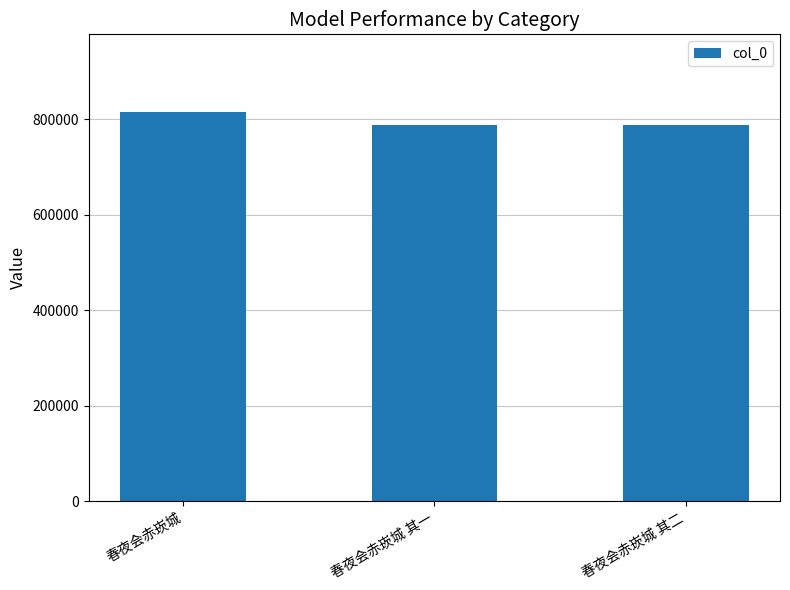

Are the bars horizontal?

No